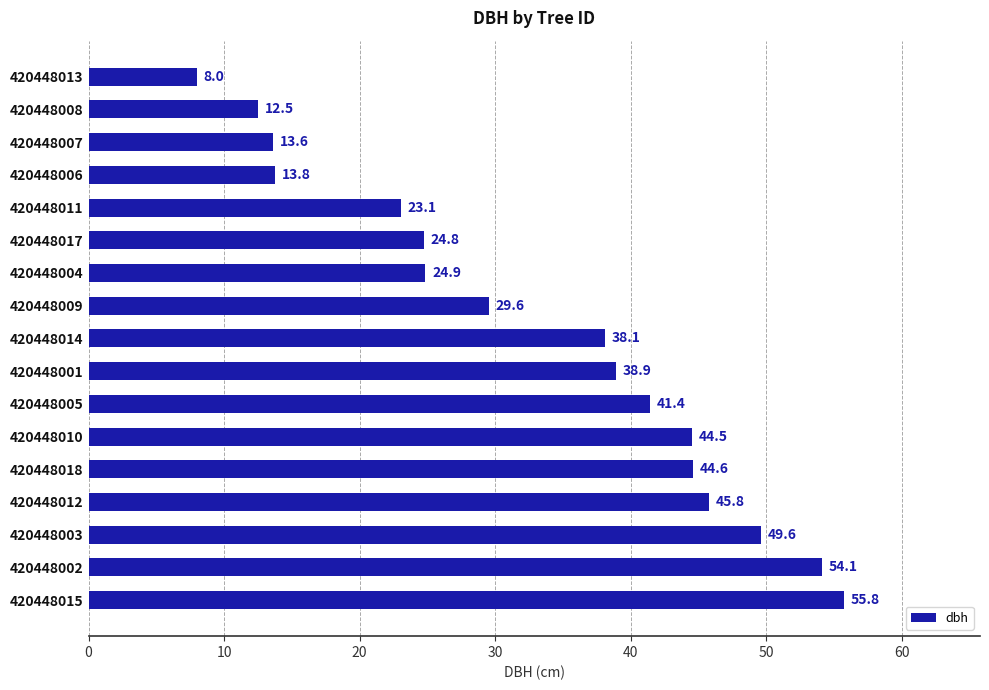

Count the number of data series in this chart.

1